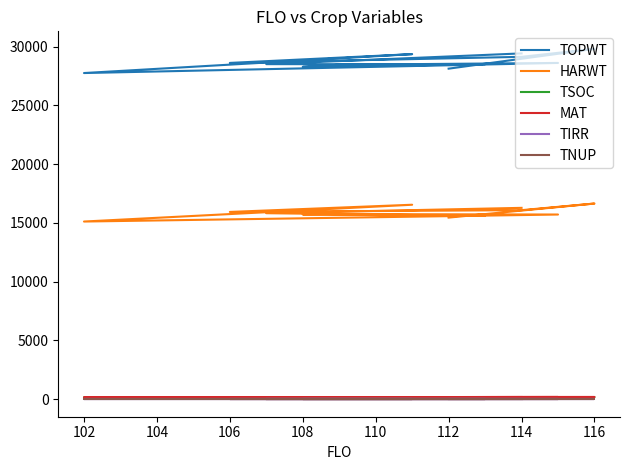

The value of TOPWT at 114 is 42945. True or false?

False